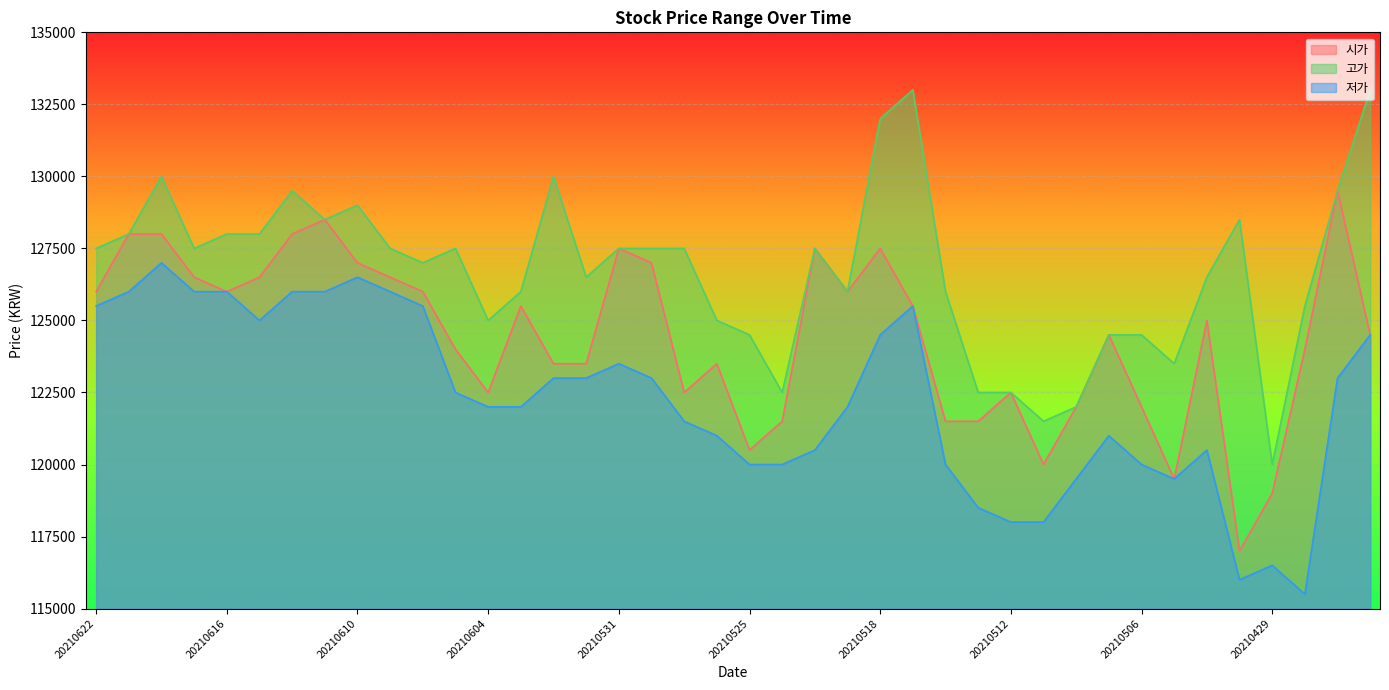

Rank the series at 20210518 from lowest to highest value.

저가, 시가, 고가